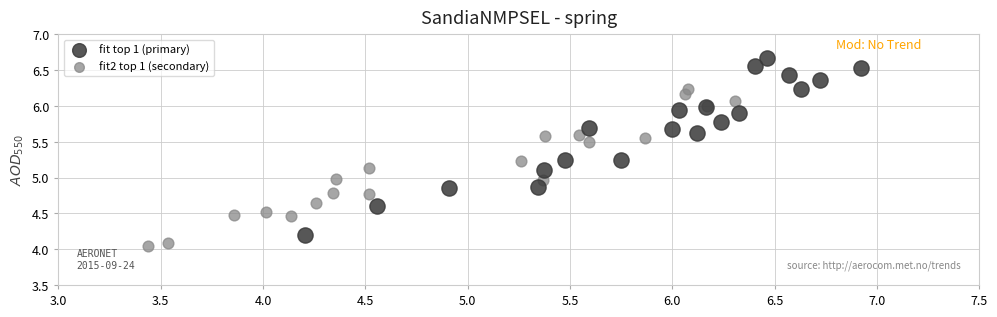

Which series reaches the maximum Y coordinate?

fit top 1 (primary)